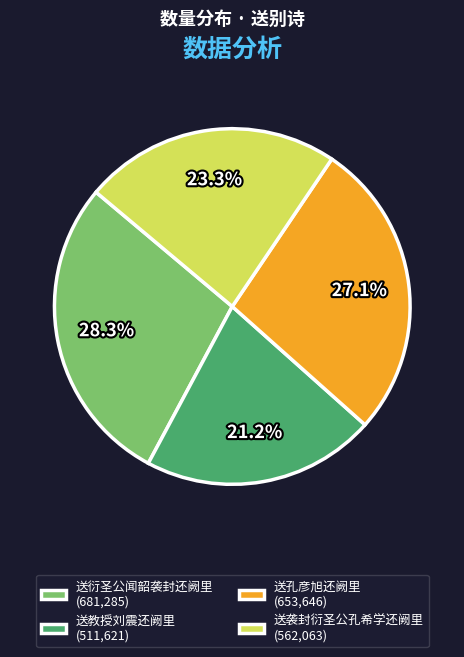

Combined, do 送衍圣公闻韶袭封还阙里 and 送孔彦旭还阙里 account for over 50%?

Yes